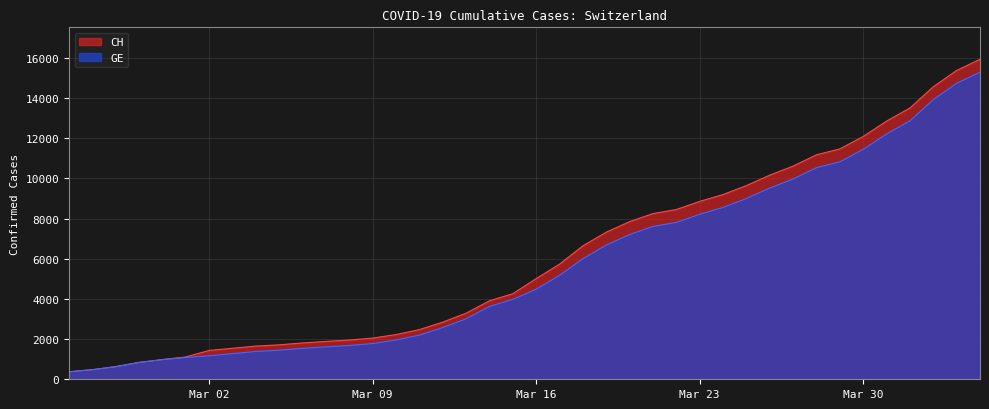

Where is GE nearest to the value 7829?

2020-03-22